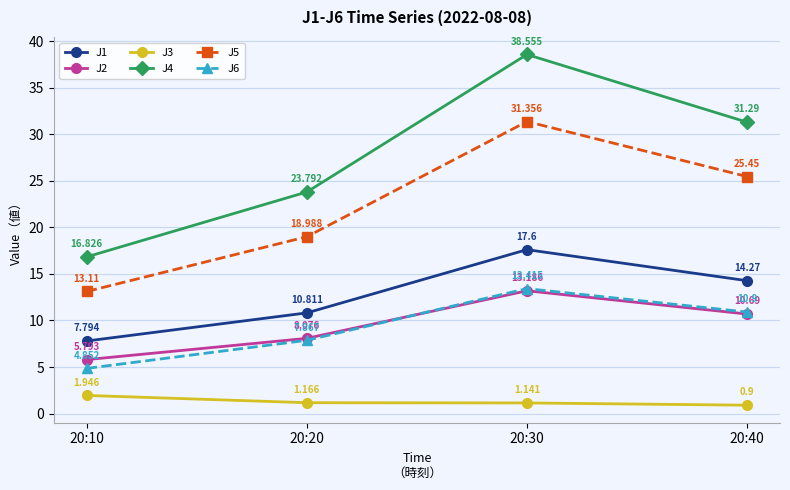

Is the value of J6 at 20:20 greater than the value of J3 at 20:30?

Yes